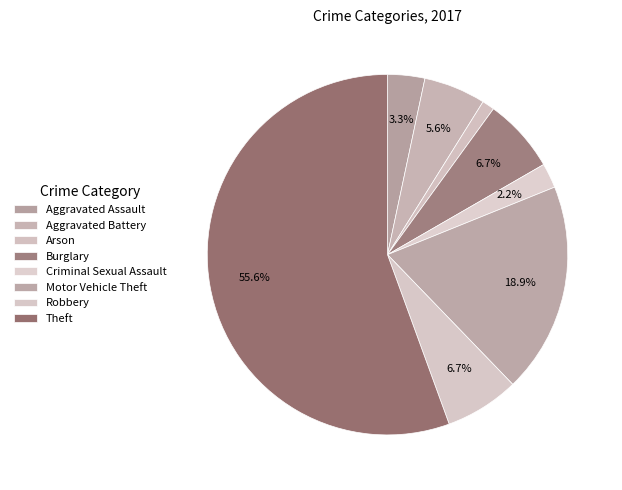

How many slices are in this pie chart?

8